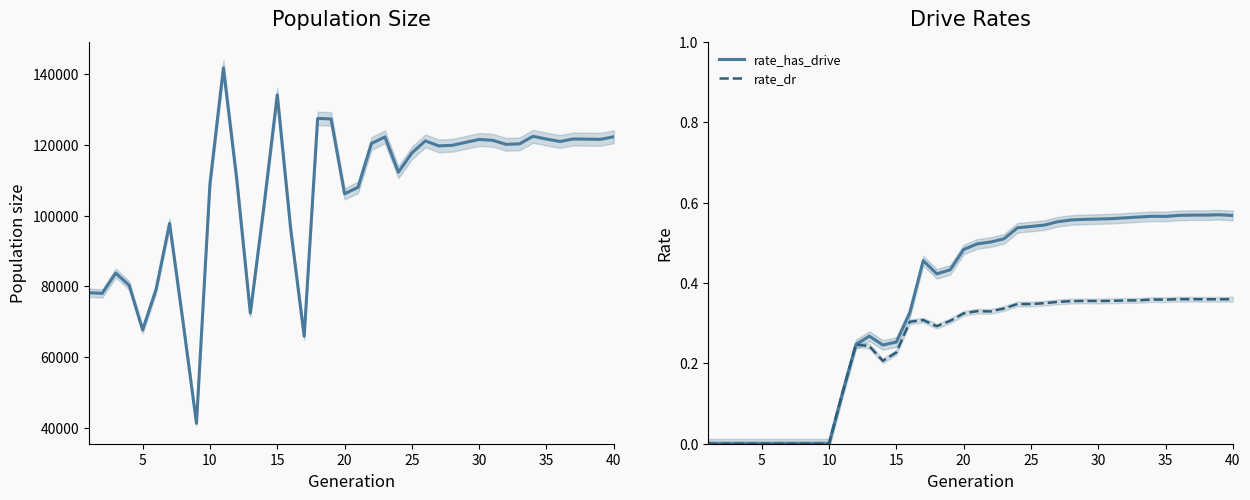

Does the chart display data point markers on the line(s)?

No